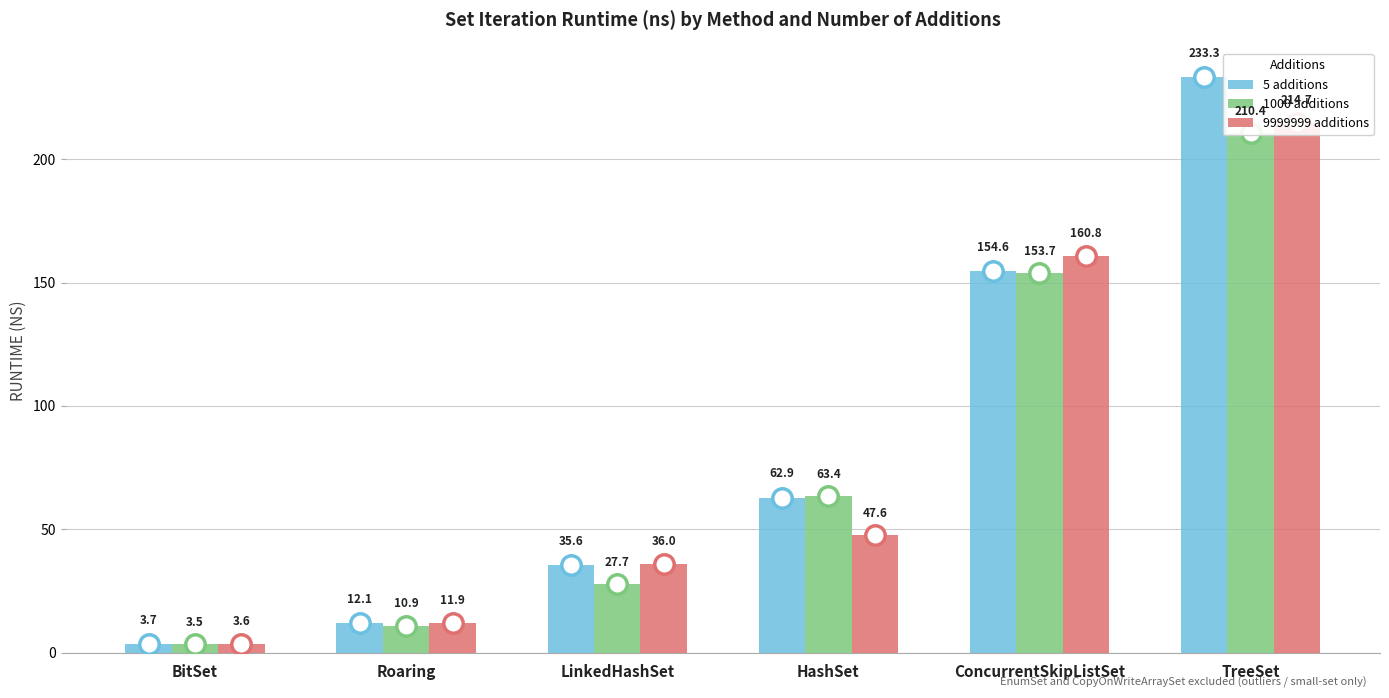

Which category has the lowest value in the 1000 additions series?

BitSet